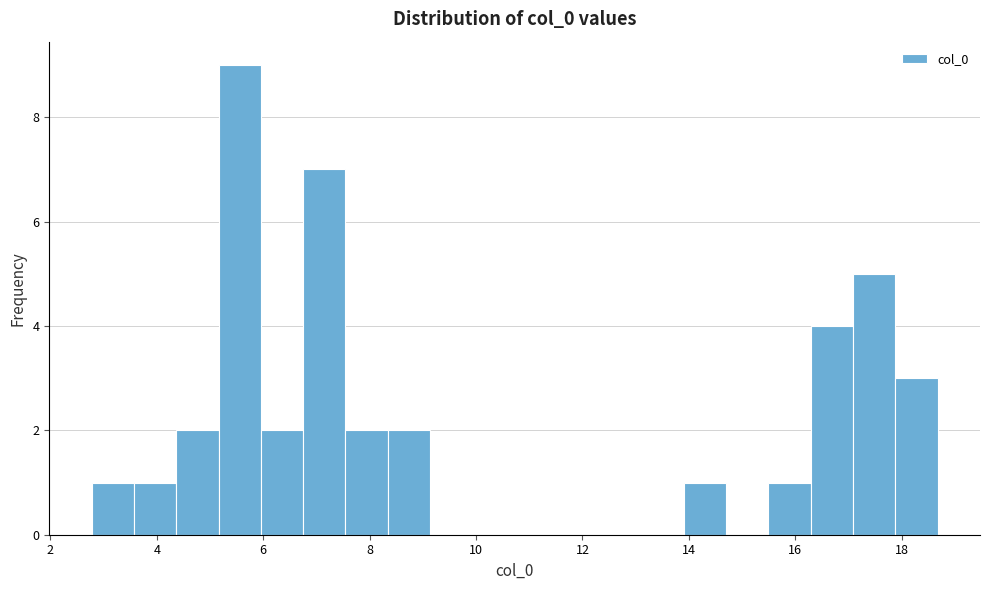

Around what value on the x-axis is the tallest bar? Give the approximate position of its centre, as read against the axis.

5.6